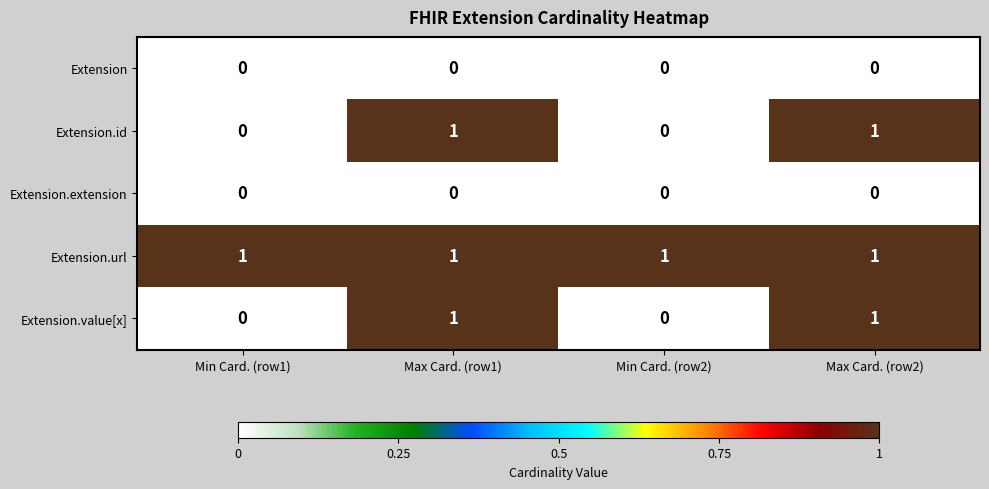

Which series has the largest total across all categories?

Extension.url